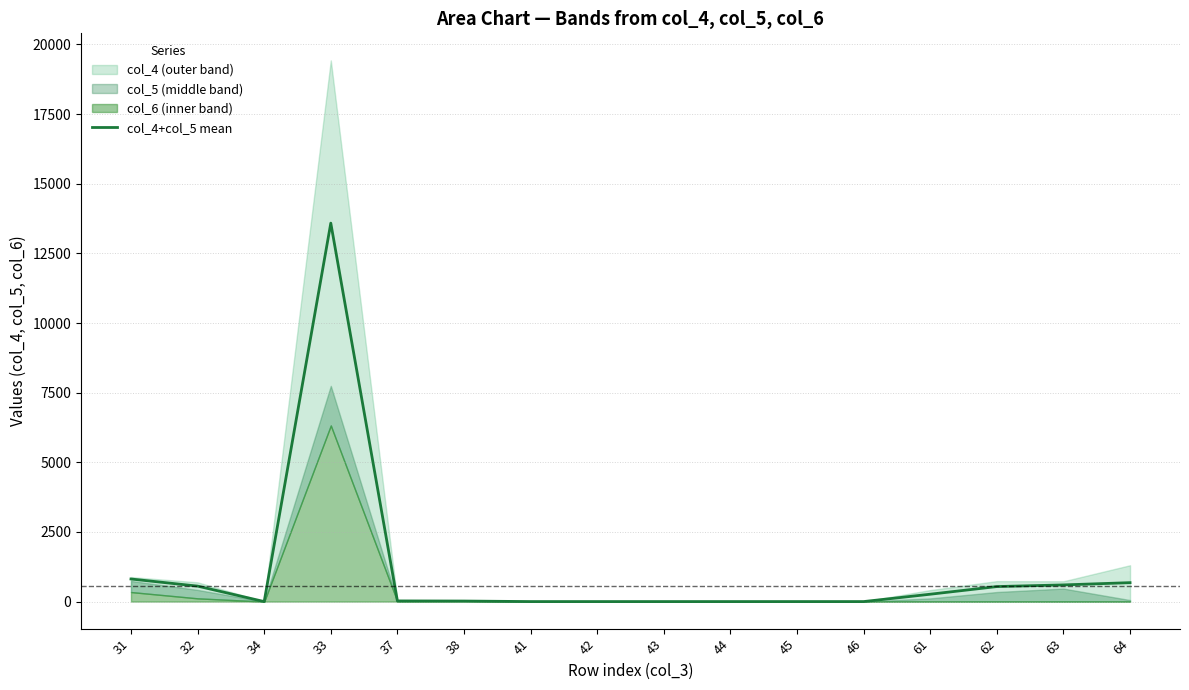

Rank the categories by value from lowest to highest.

34, 41, 42, 43, 44, 45, 46, 38, 37, 61, 62, 32, 63, 64, 31, 33